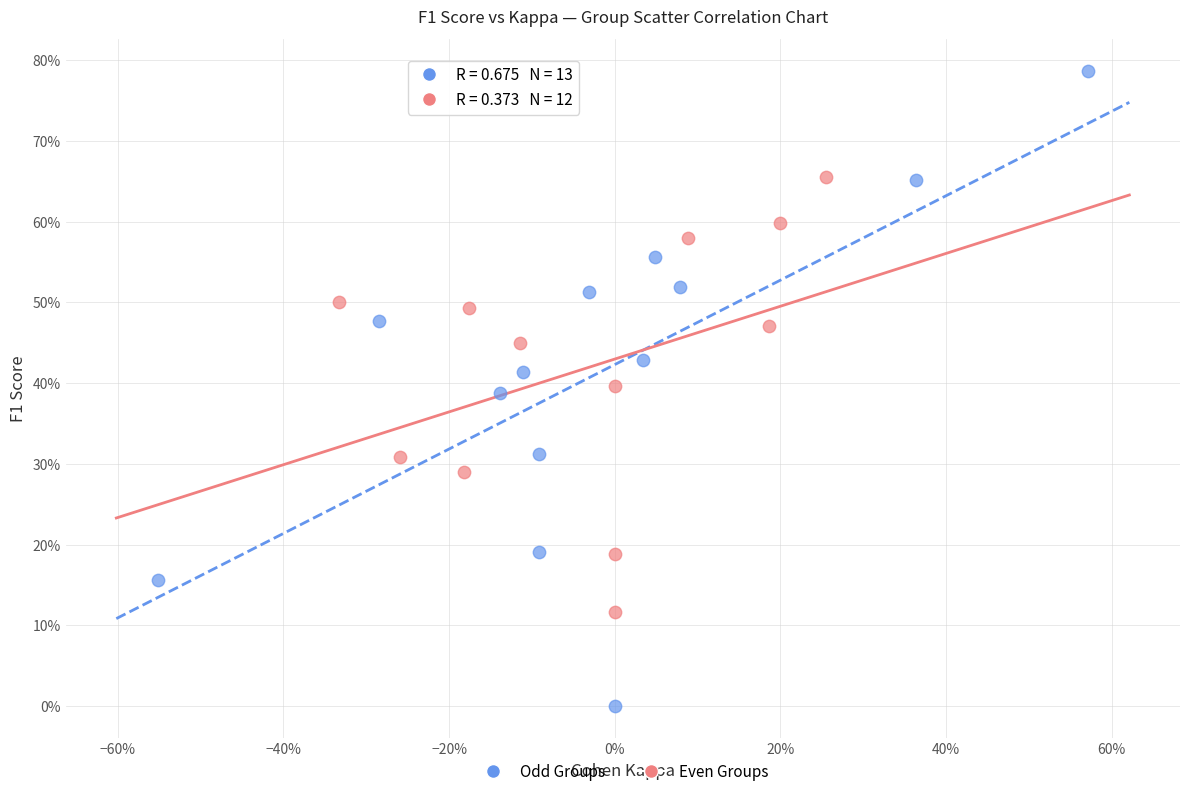

Which series reaches the maximum Y coordinate?

Odd Groups